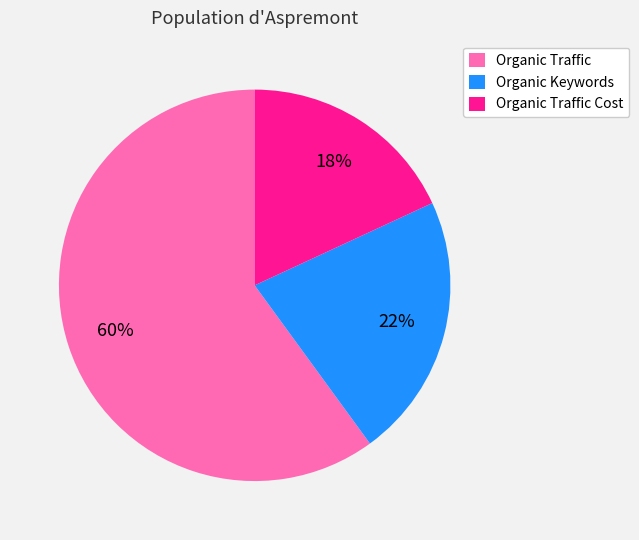

To the nearest percent, what is the average slice percentage?

33%